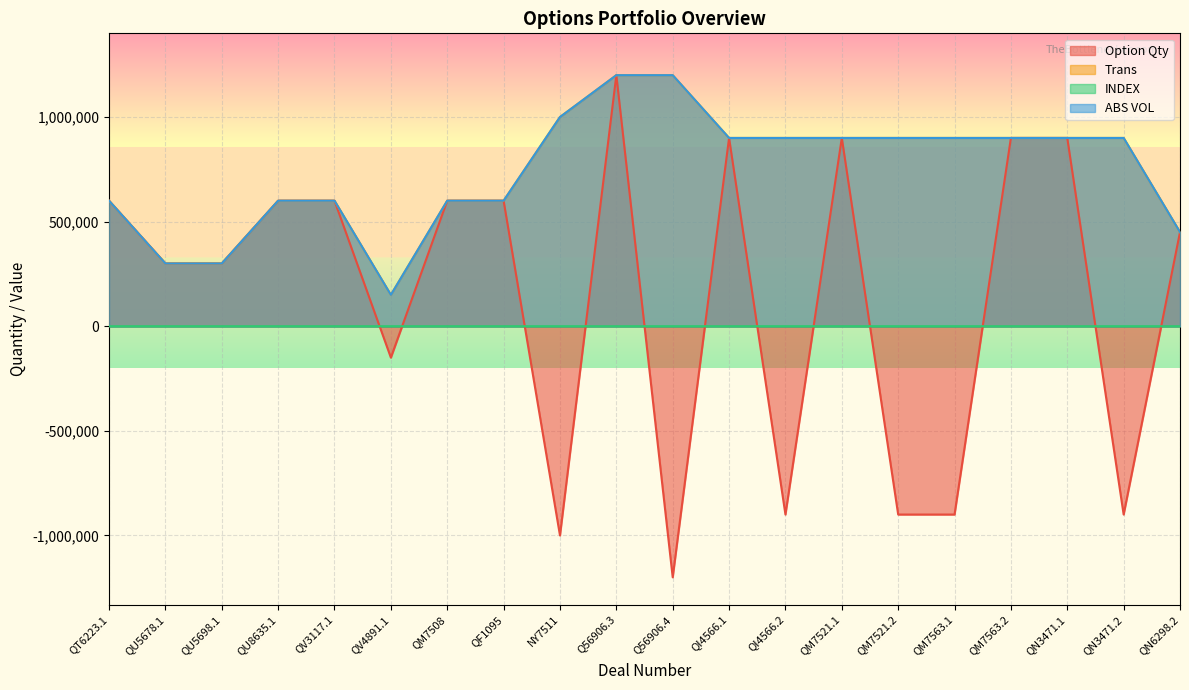

Between QT6223.1 and QI4566.2, which series saw the biggest shift?

Option Qty